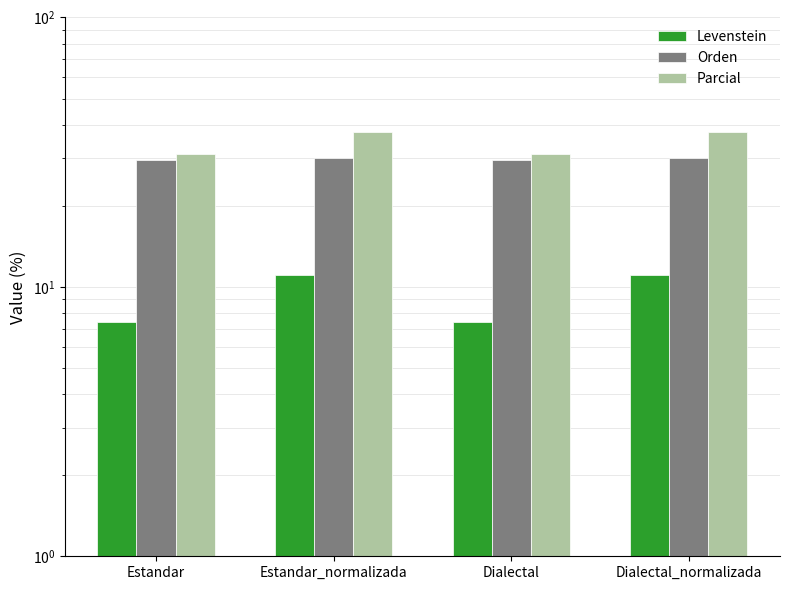

List the labels in order of Orden value, smallest first.

Estandar, Dialectal, Estandar_normalizada, Dialectal_normalizada